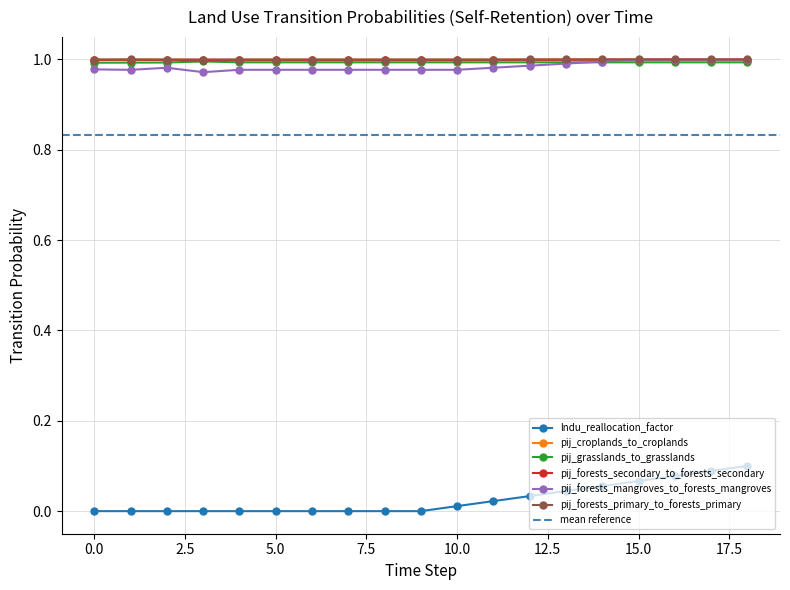

Is it true that pij_croplands_to_croplands equals 1.6 at 3?

False